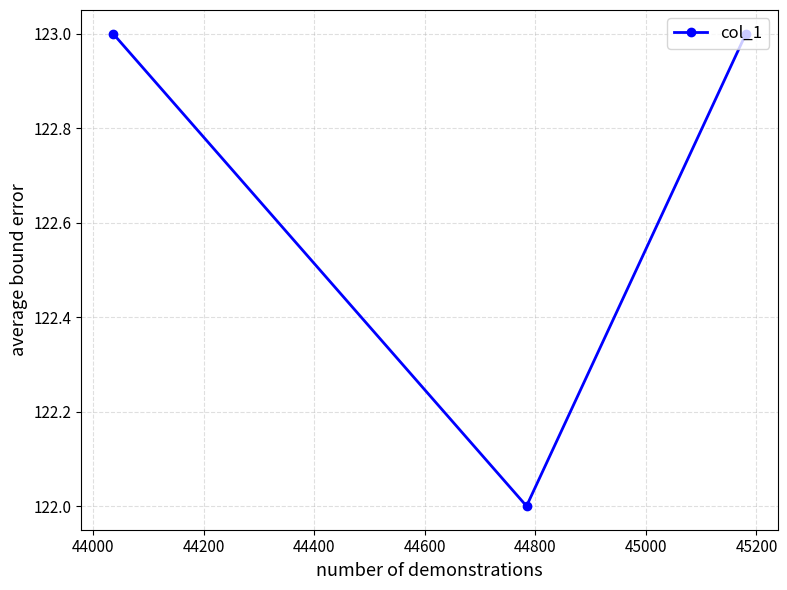

Reading left to right, list all the values displayed in this chart.

123	122	123